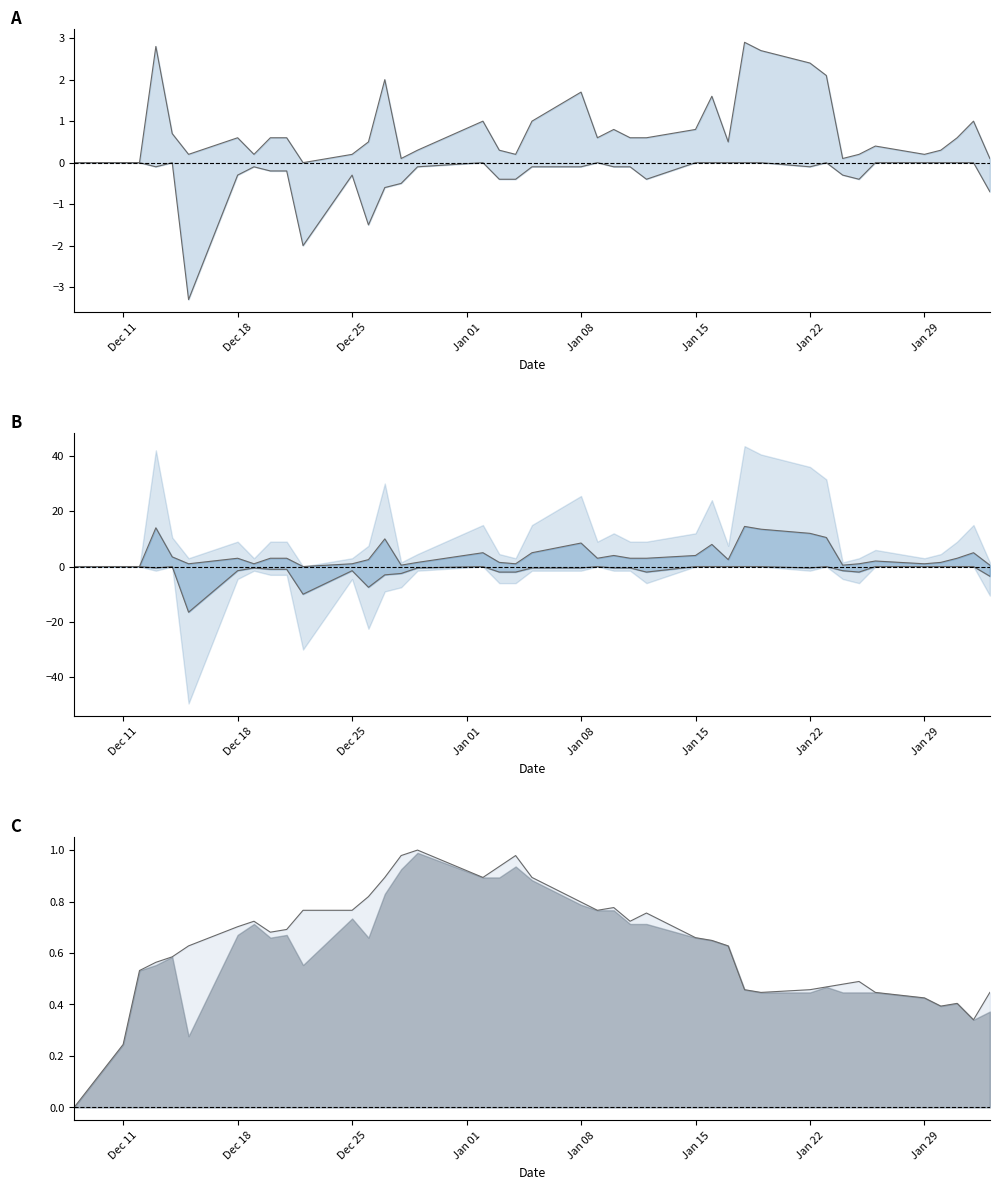

True or false: lower and low deviation cross at least once.

False